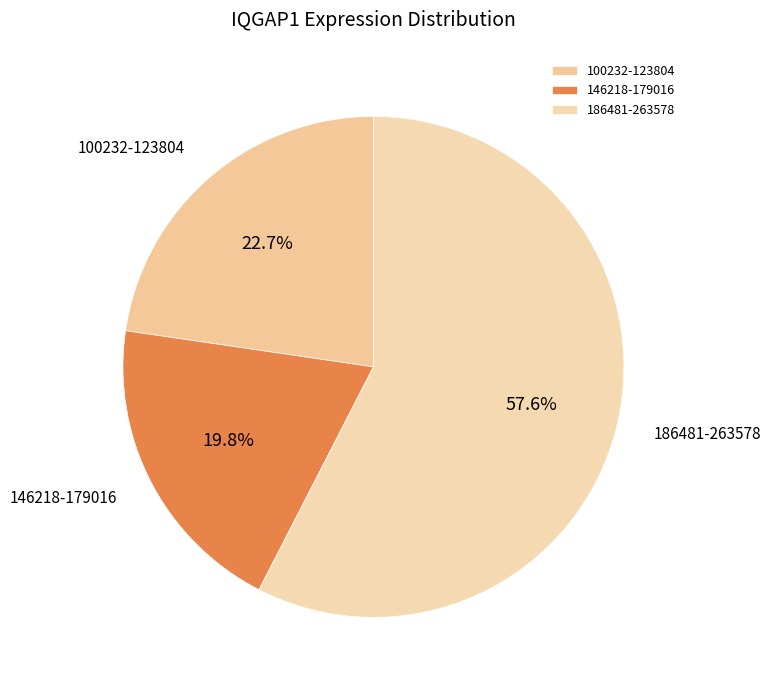

Count the number of slices in the pie.

3